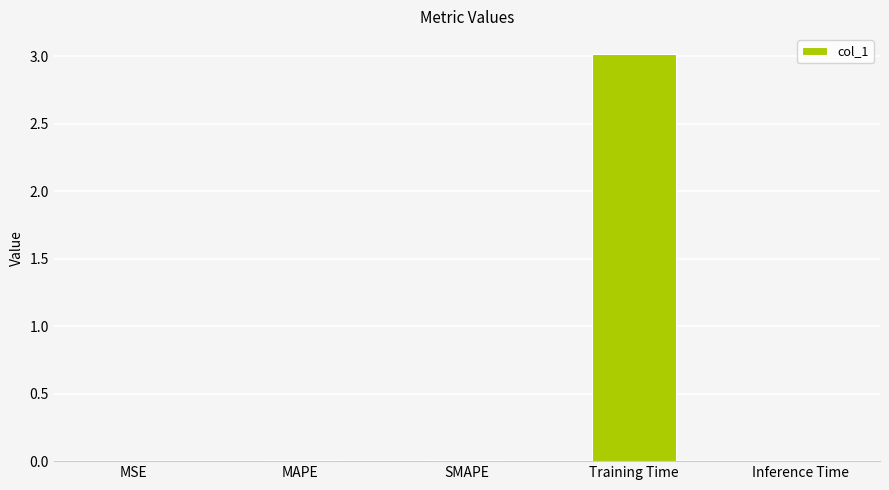

Which label corresponds to the largest value in the chart?

Training Time